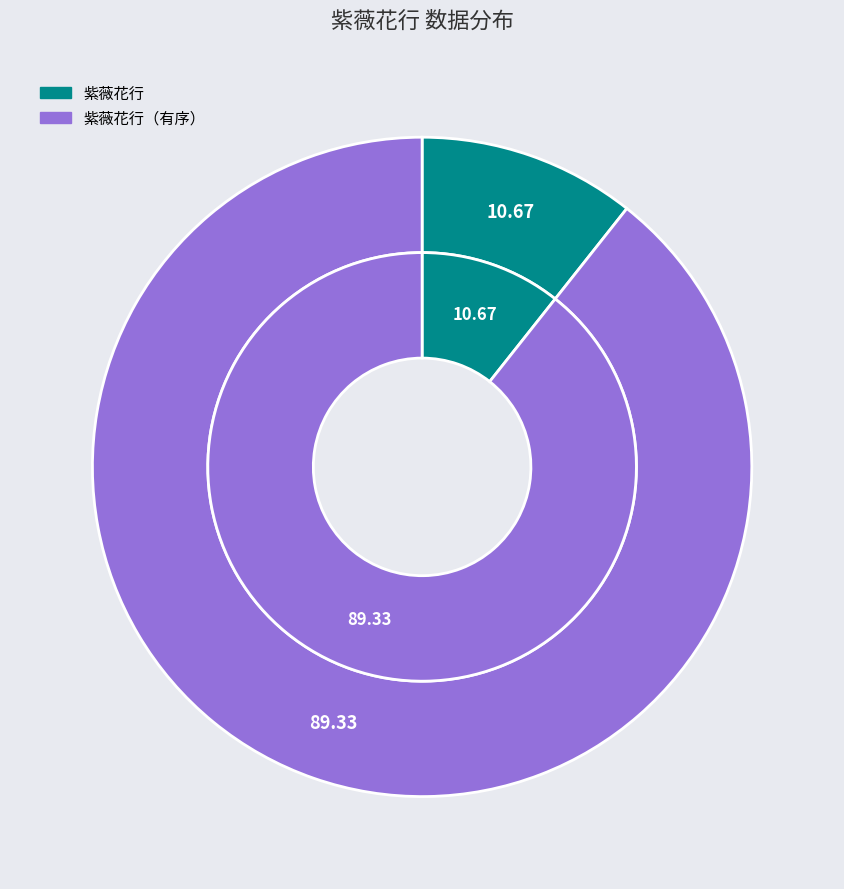

Rank the categories by value from lowest to highest.

紫薇花行, 紫薇花行（有序）